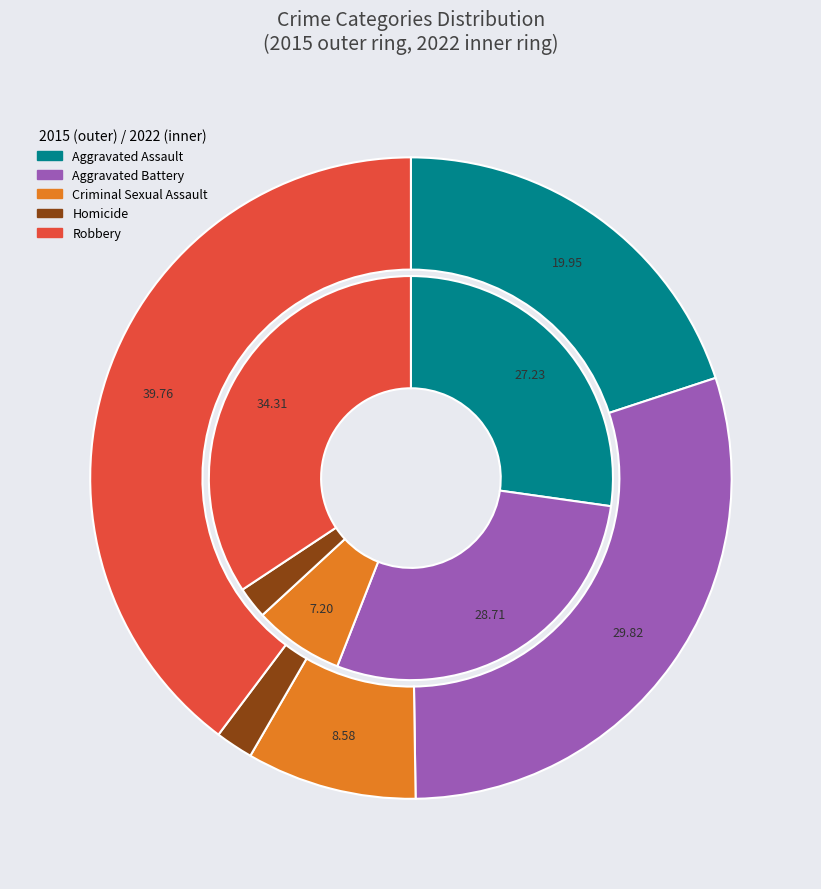

Does Criminal Sexual Assault account for over 50% of the chart?

No